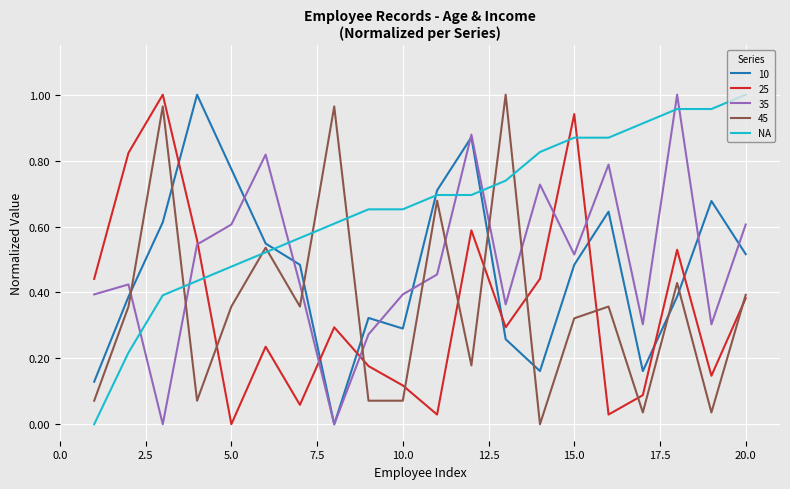

Which series has the largest total across all categories?

NA